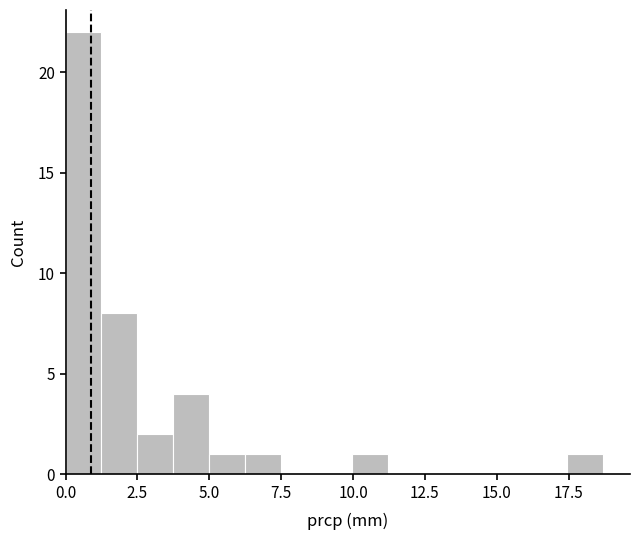

Read against the x-axis, roughly where is the centre of the tallest bar?

0.5